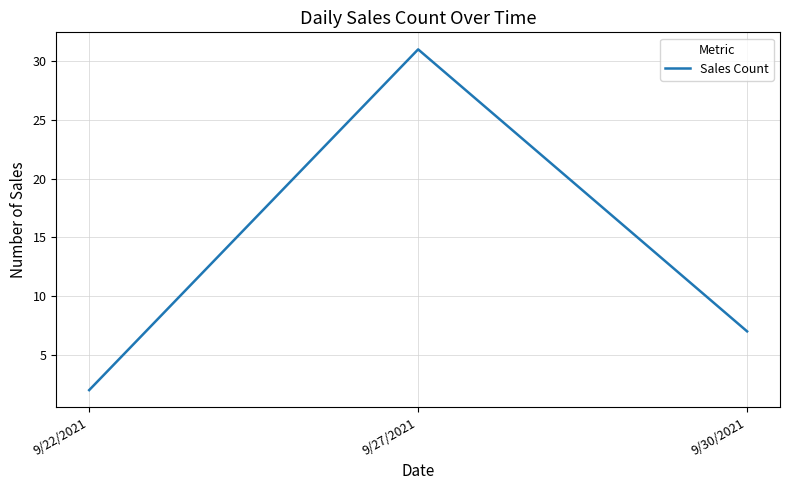

At which label is the value closest to 16?

9/30/2021